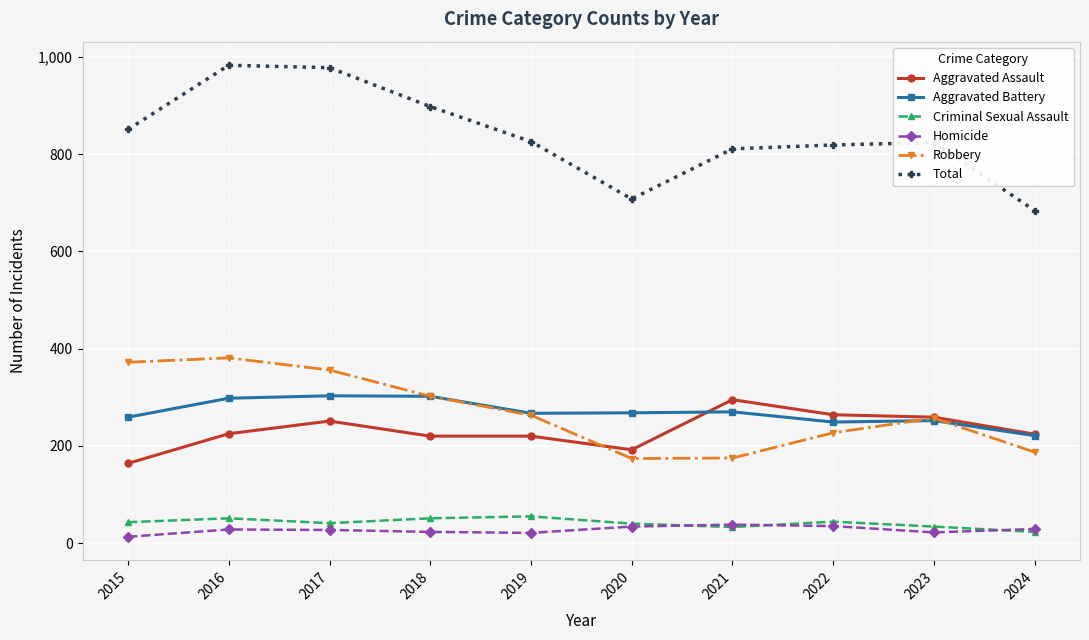

Is the value of Total at 2015 greater than the value of Robbery at 2015?

Yes